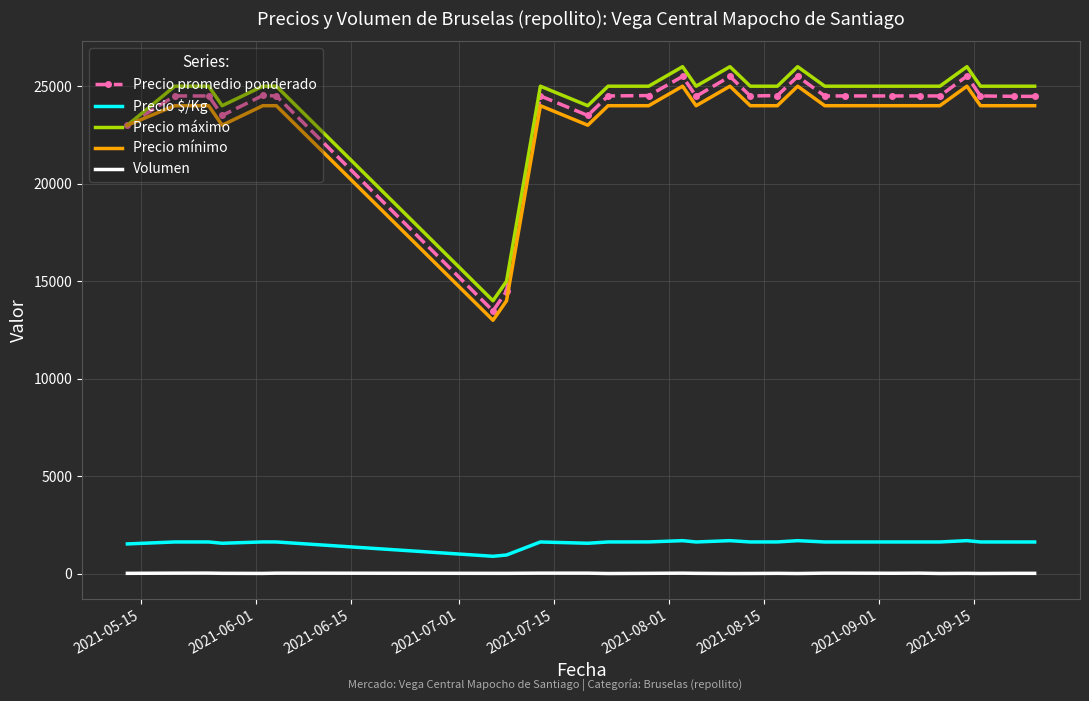

Which series has the widest spread of values?

Precio promedio ponderado